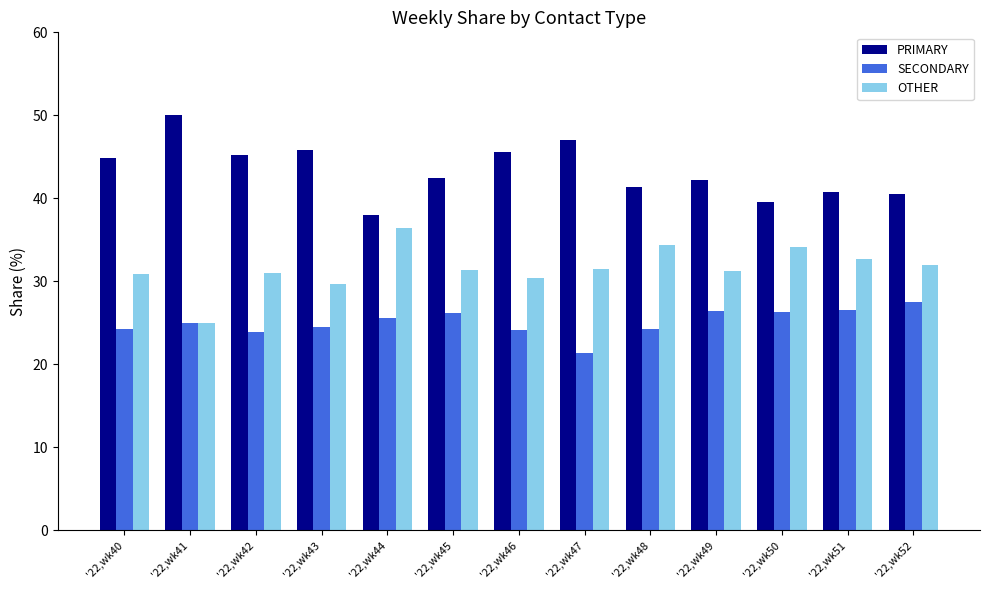

List the series in order of their overall mean, highest first.

PRIMARY, OTHER, SECONDARY